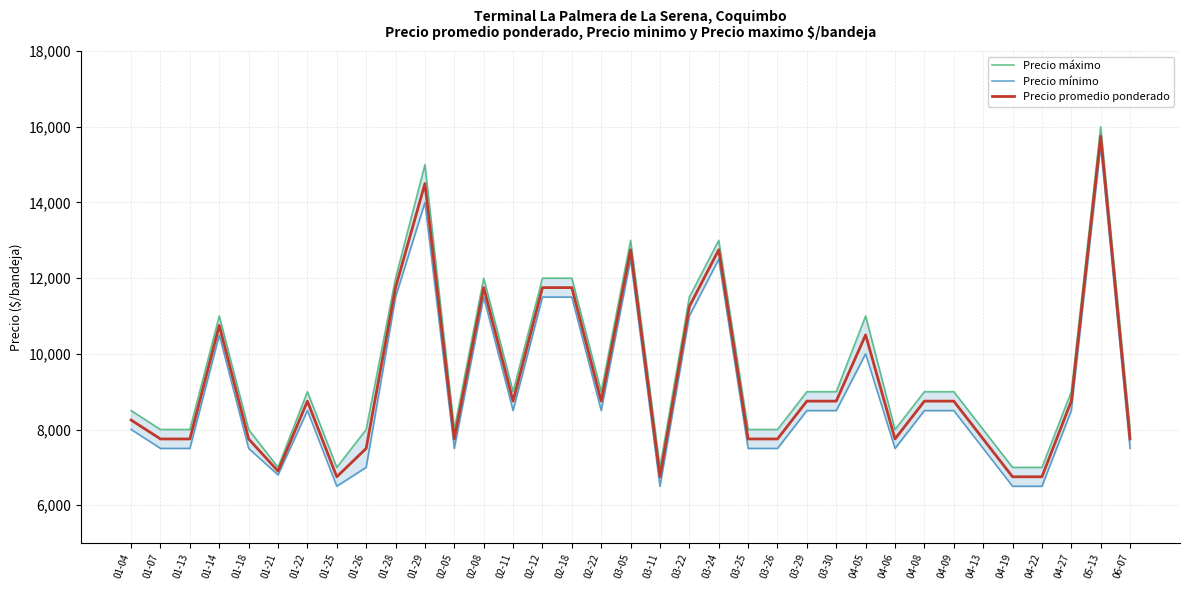

What are all the series names shown in the legend?

Precio máximo, Precio mínimo, Precio promedio ponderado